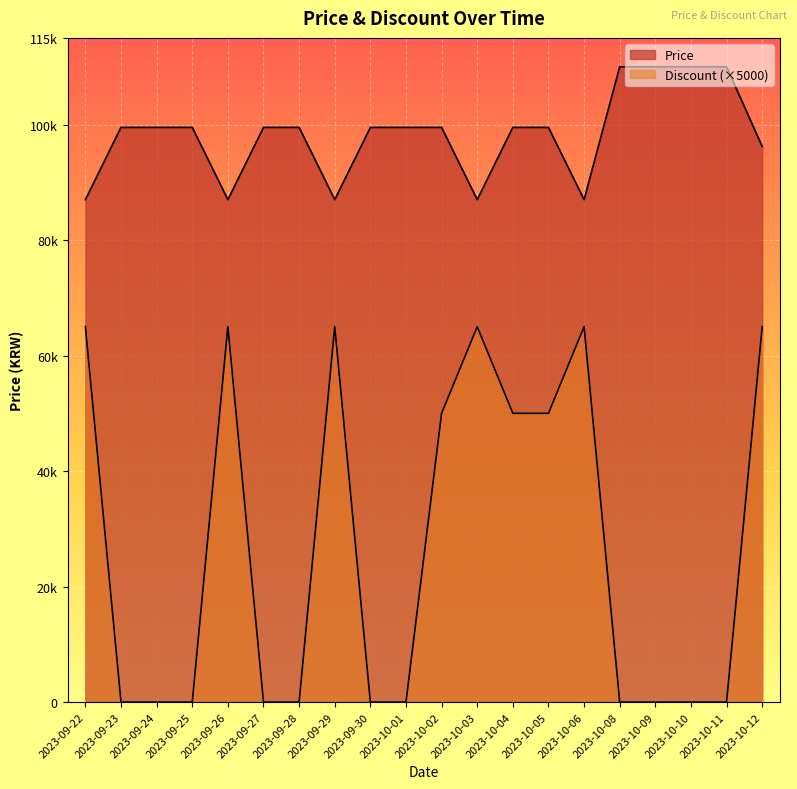

Which series has the largest total across all categories?

Price